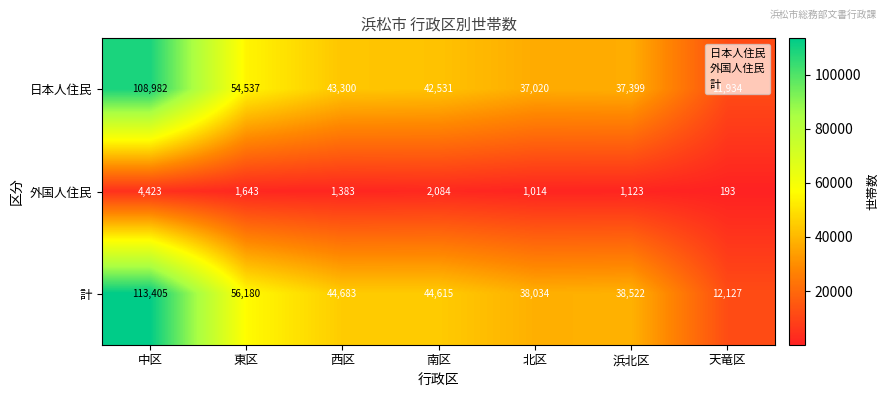

Rank the categories by 外国人住民 value from lowest to highest.

天竜区, 北区, 浜北区, 西区, 東区, 南区, 中区